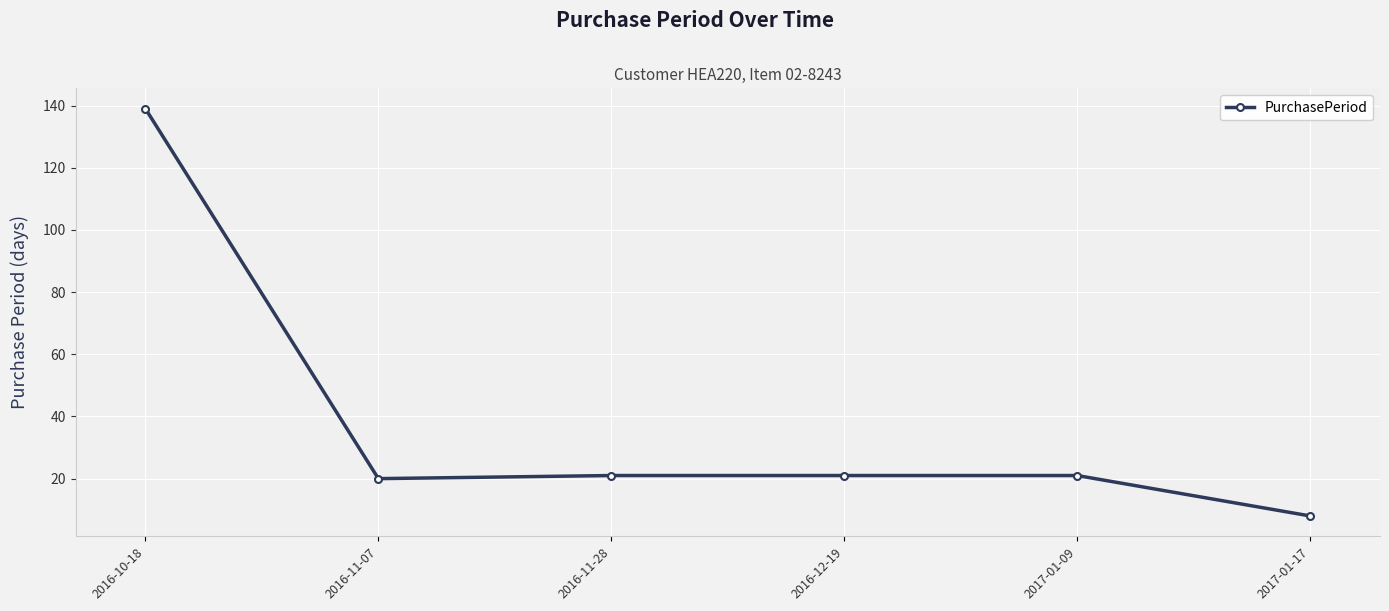

Read the value at 2017-01-17, to the nearest 5.

10